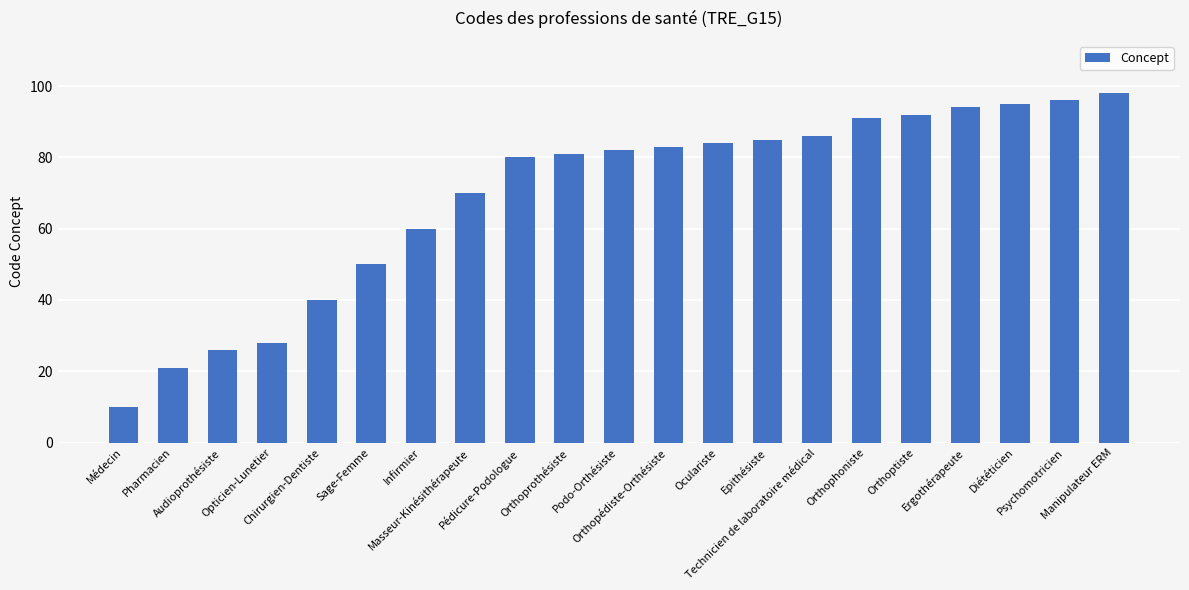

How many bars are there in total?

21